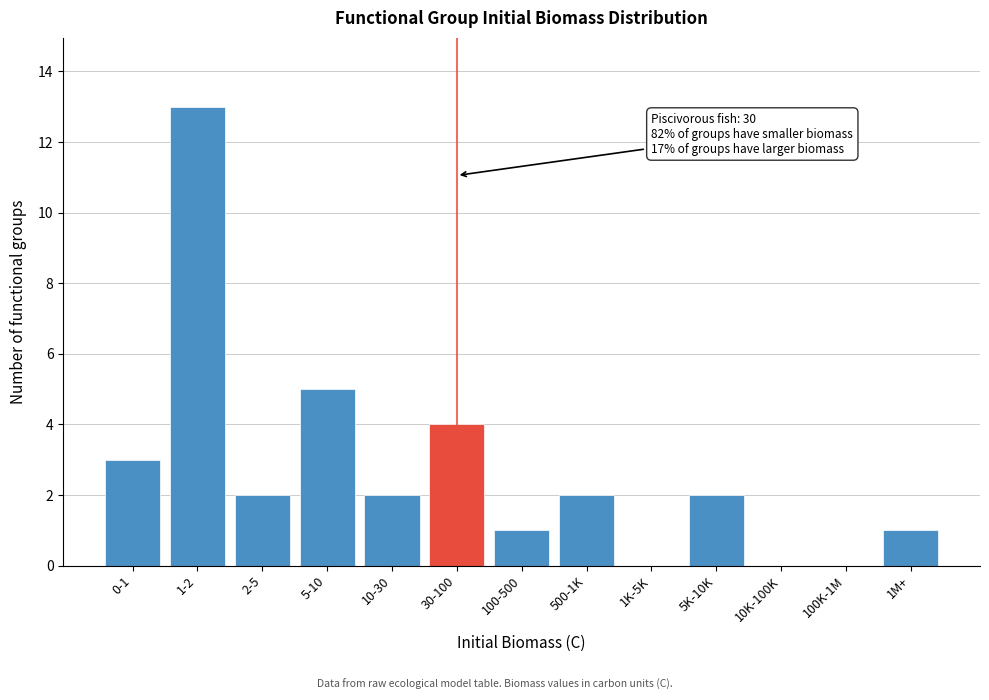

At which category does the chart reach its peak across all series?

1-2